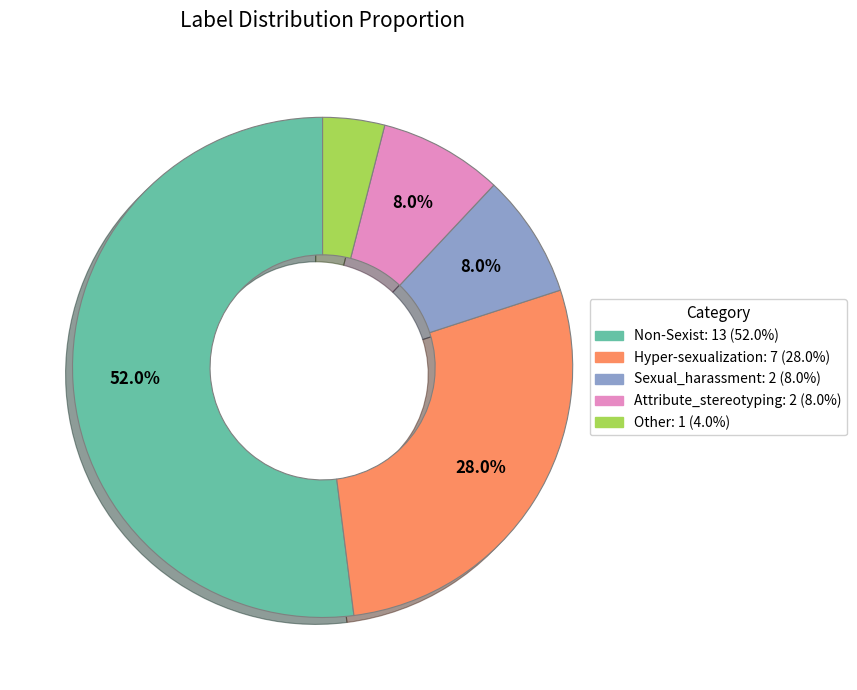

How many slices are in this pie chart?

5